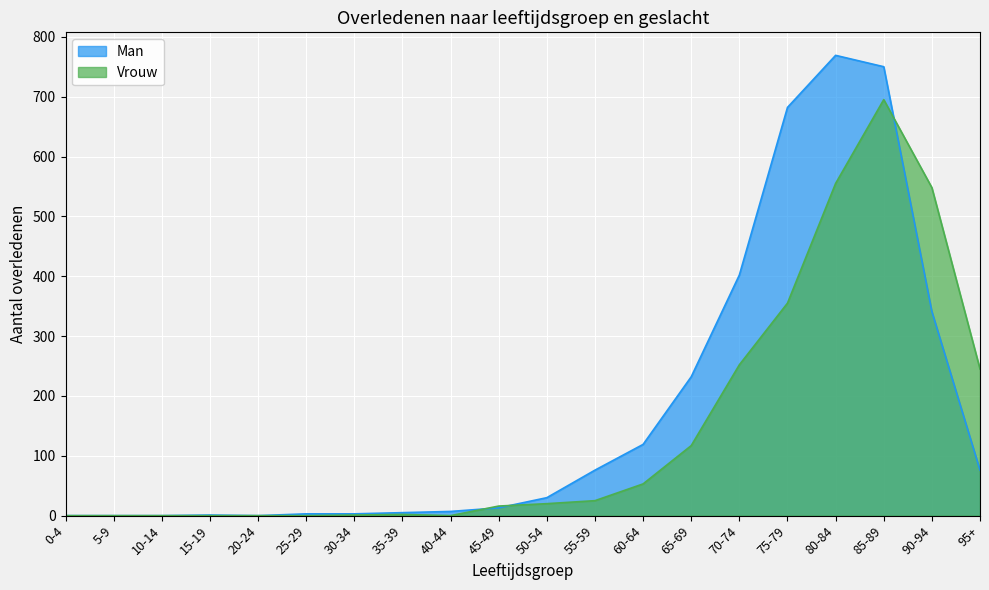

At which label does Vrouw first exceed 20?

55-59